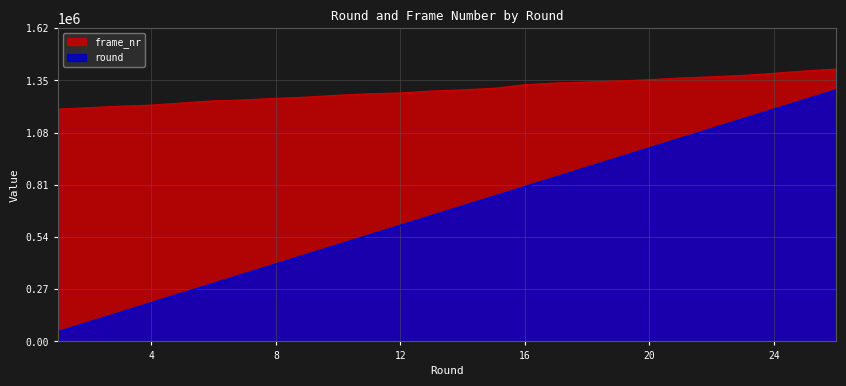

True or false: frame_nr has more than 1 interior local peaks.

False